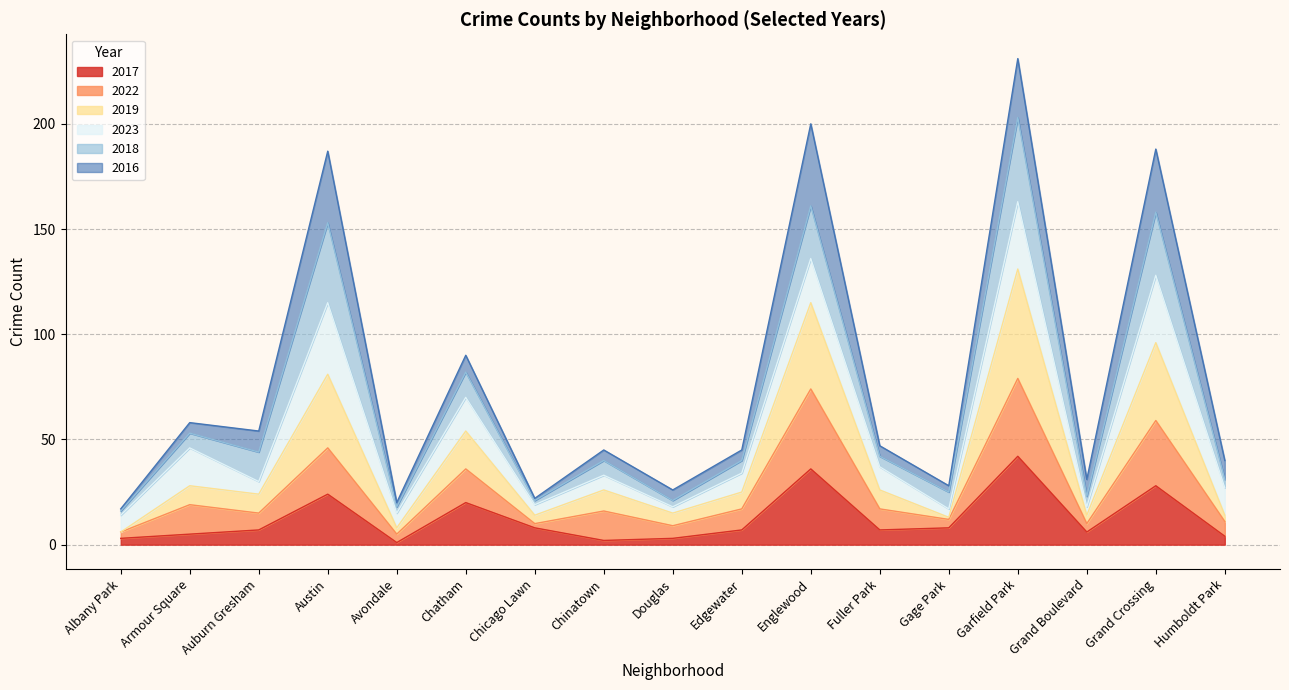

Which series has the largest total across all categories?

2019